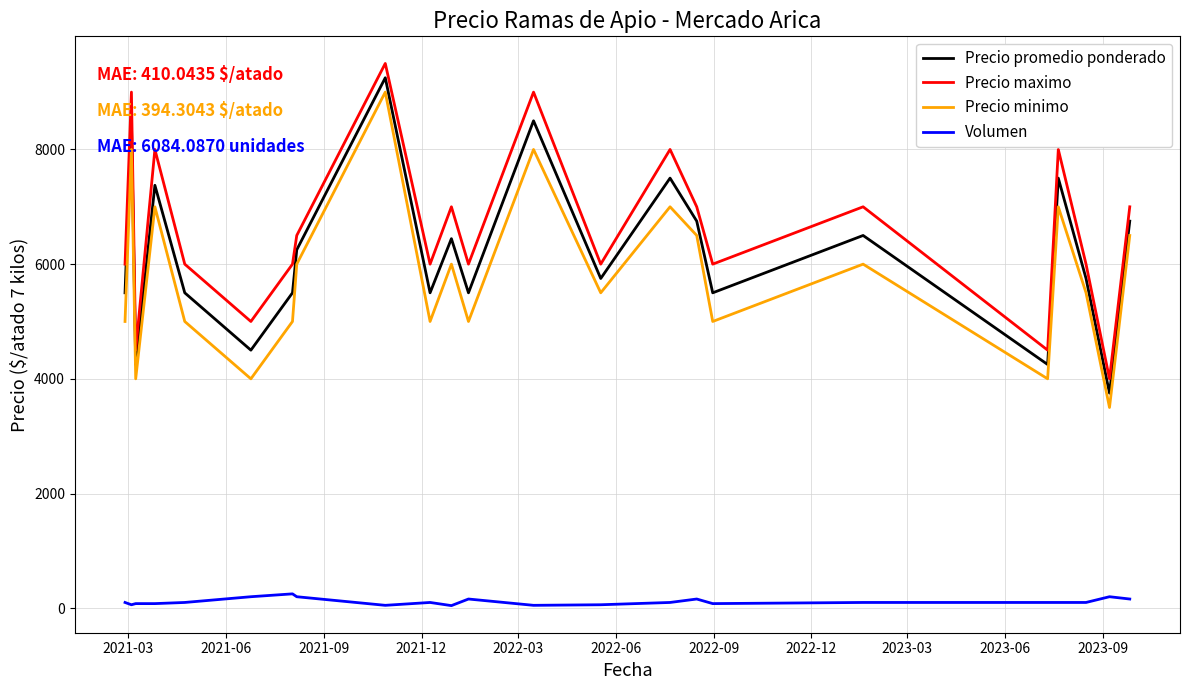

True or false: Volumen and Precio minimo cross at least once.

False